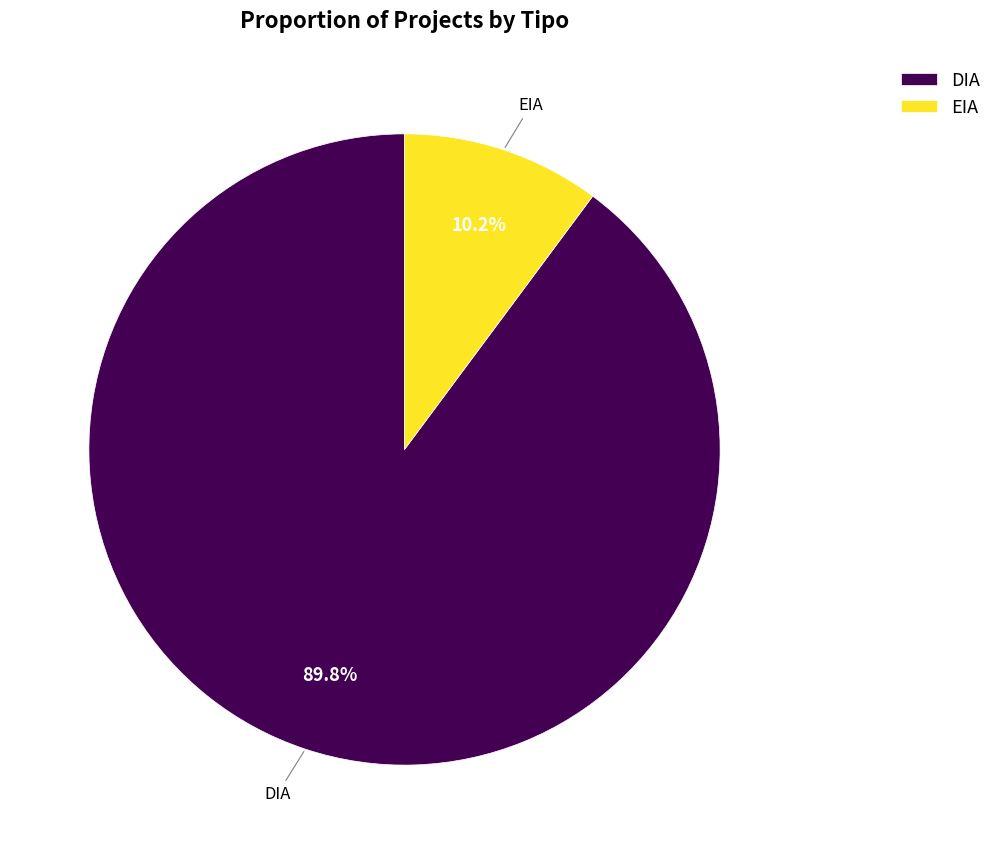

Does EIA account for over 50% of the chart?

No